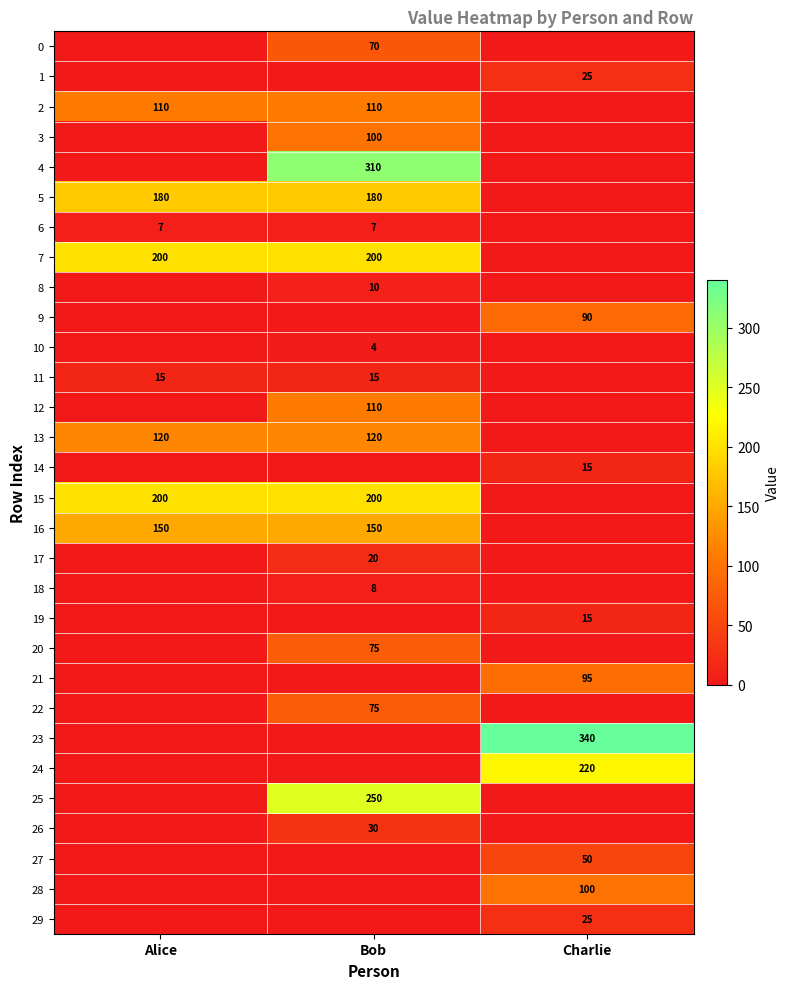

True or false: 4 has a value of 310 at Bob.

True